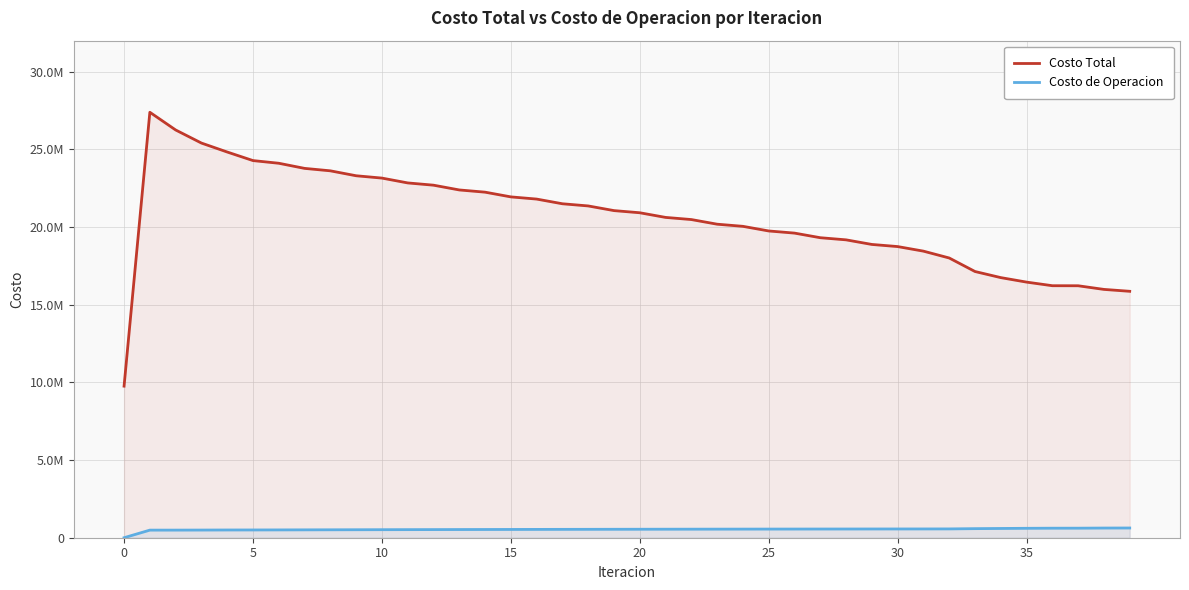

True or false: Costo de Operacion and Costo Total cross at least once.

False